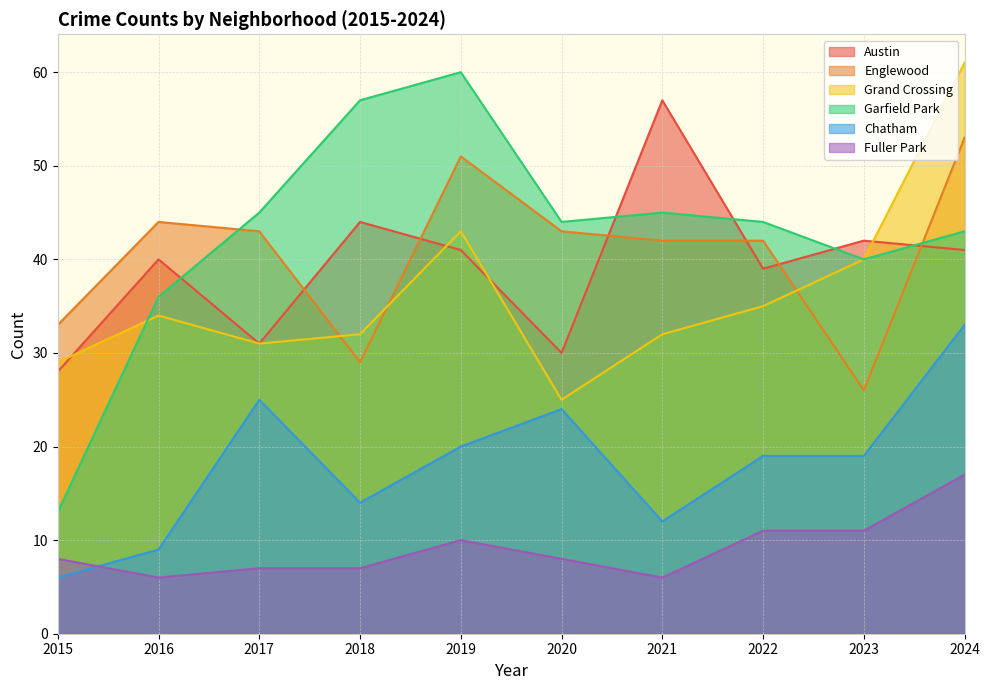

What is the sum of the Chatham values at 2024 and 2022?

52